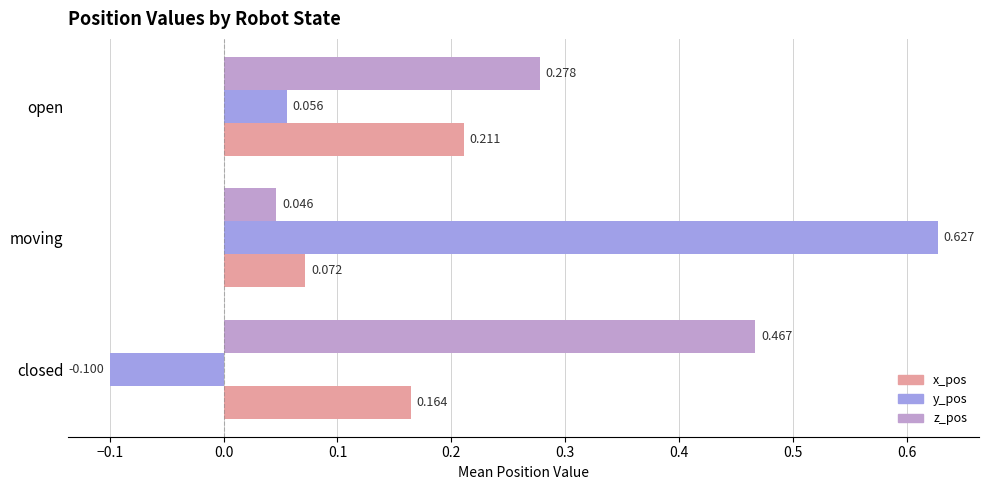

Which label corresponds to the smallest value in the chart?

closed